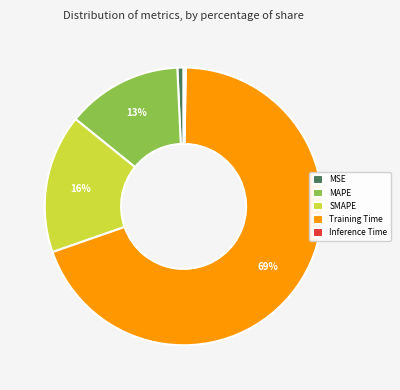

What is the majority slice?

Training Time